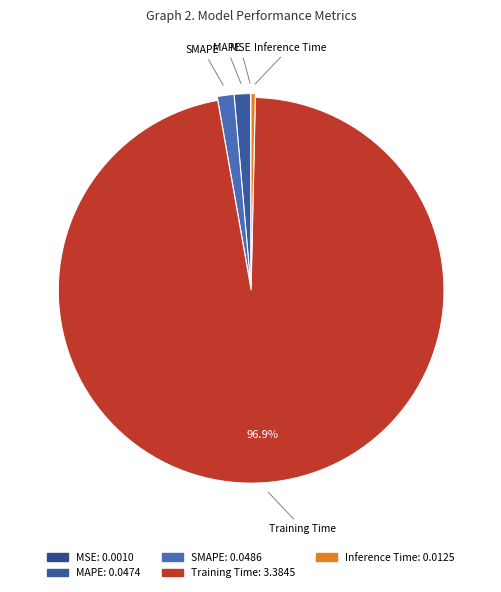

Is there any slice that represents more than half of the pie?

Yes